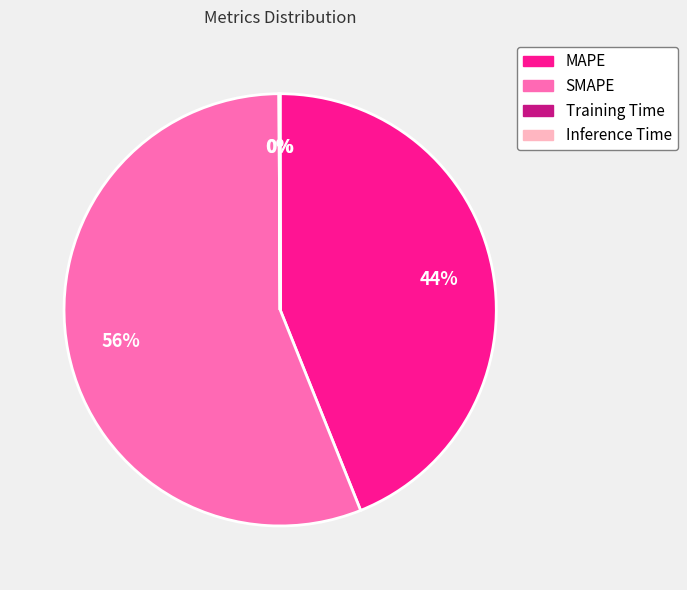

What is the ratio of the value at MAPE to the value at SMAPE?

0.8